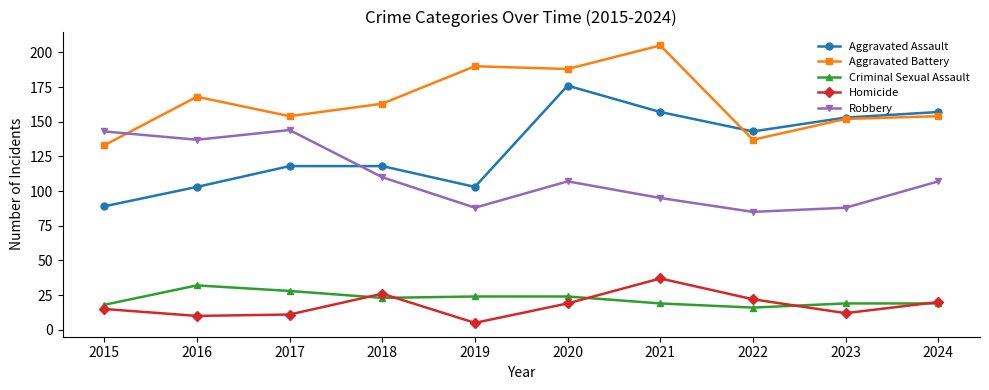

True or false: Homicide has a value of 37 at 2021.

True